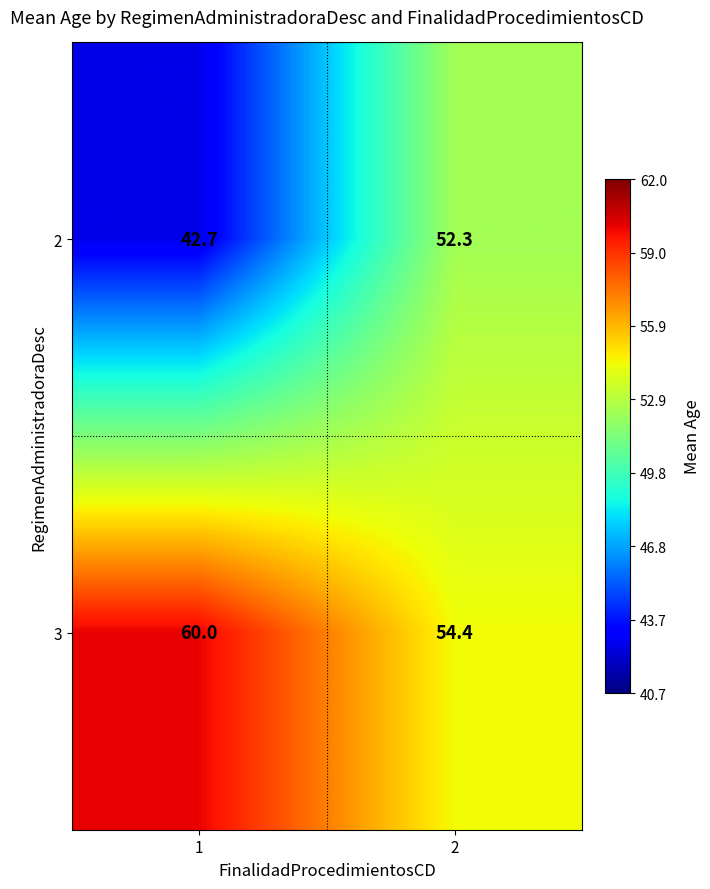

Which series has the largest total across all categories?

3